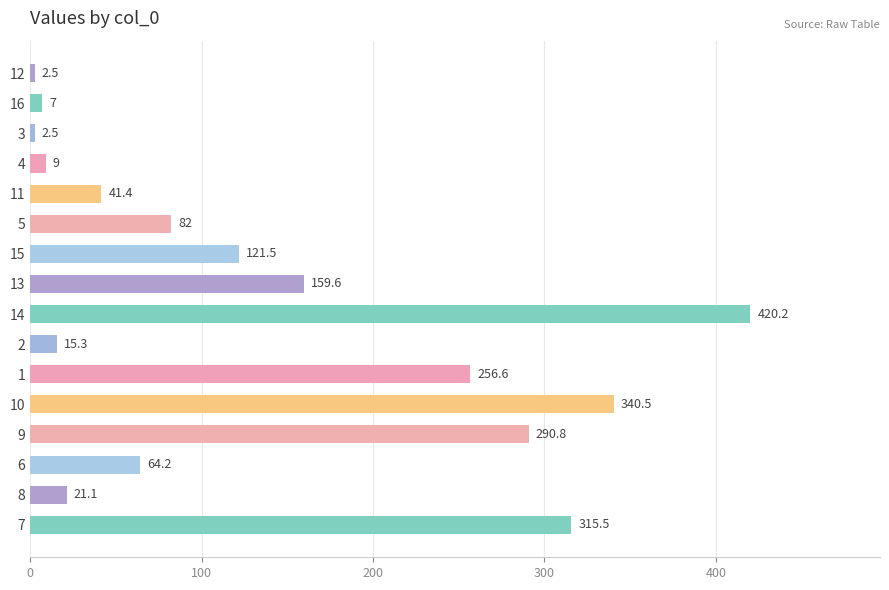

What position from the top is 8?

15